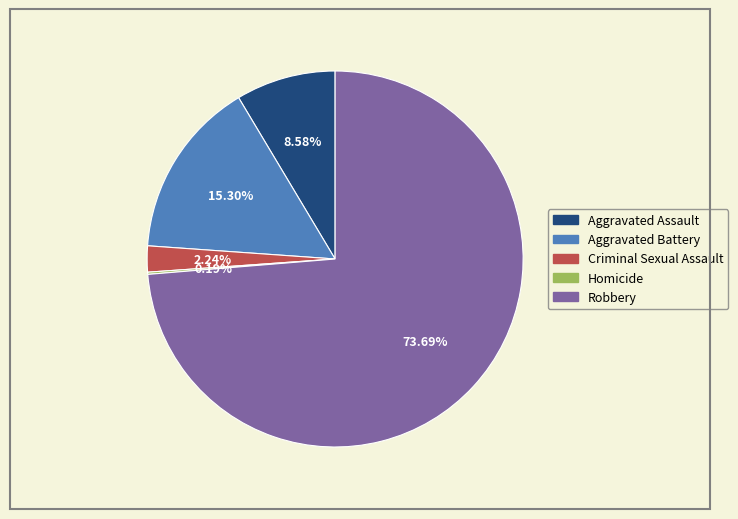

Does Robbery represent more than half of the total?

Yes